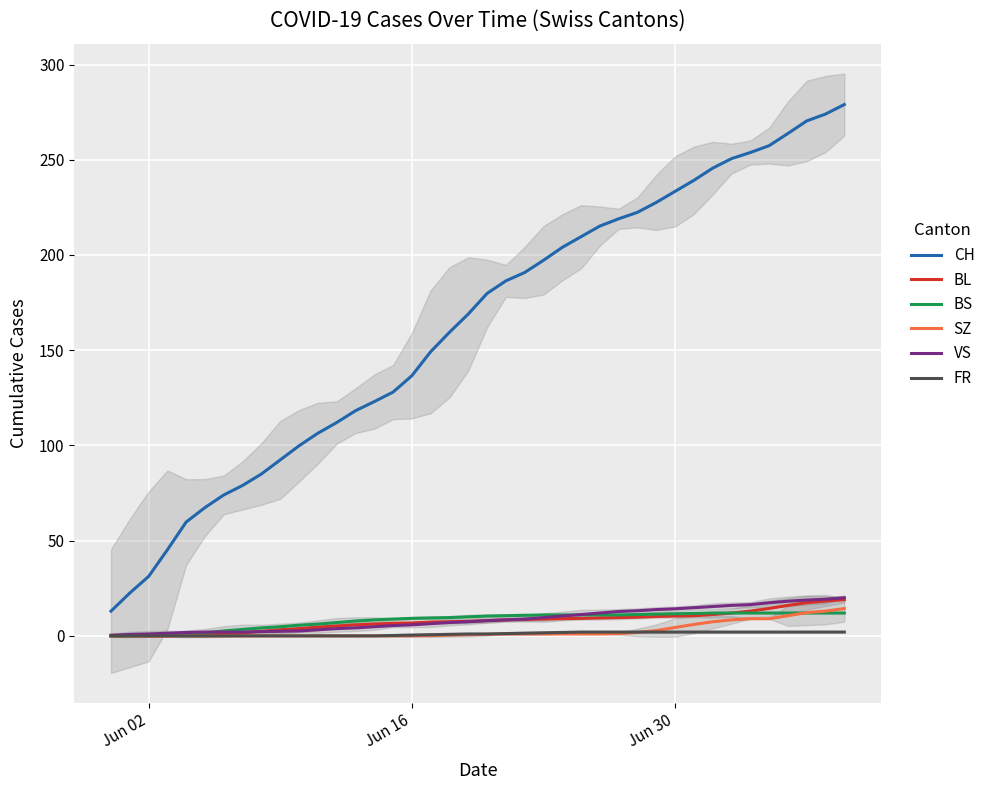

Is this an area chart (filled region under the line)?

No